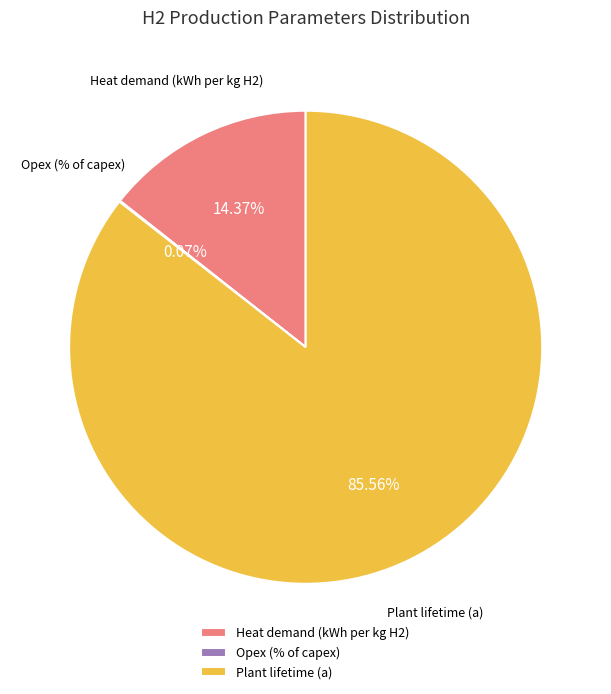

What is the largest slice in the pie chart?

Plant lifetime (a)